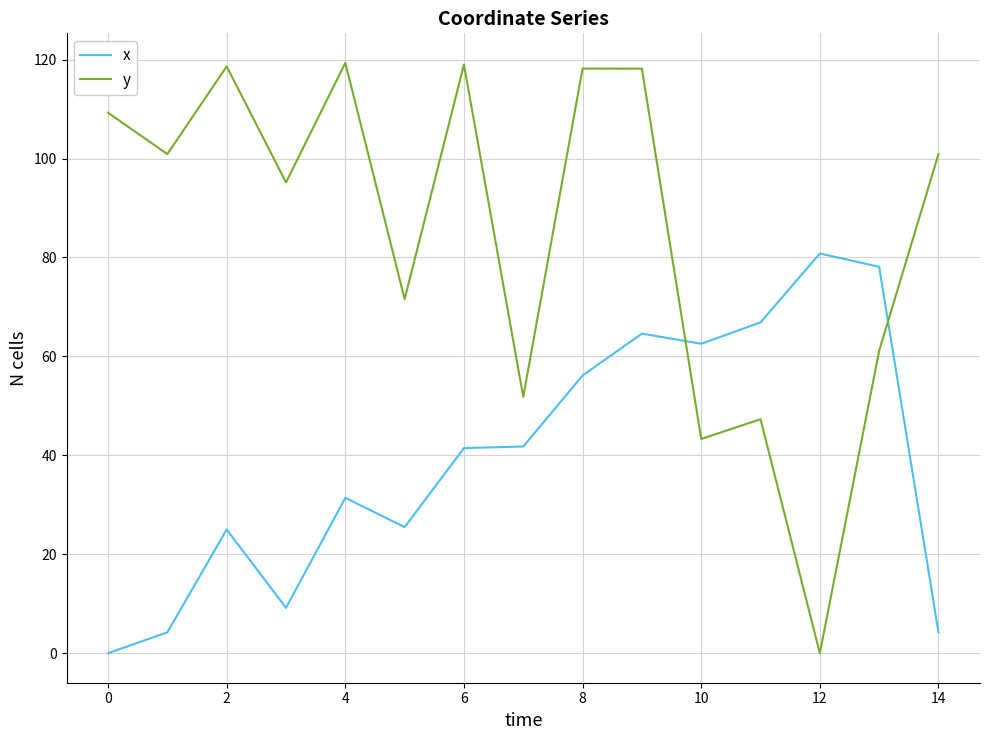

What is the maximum value for x?

80.8